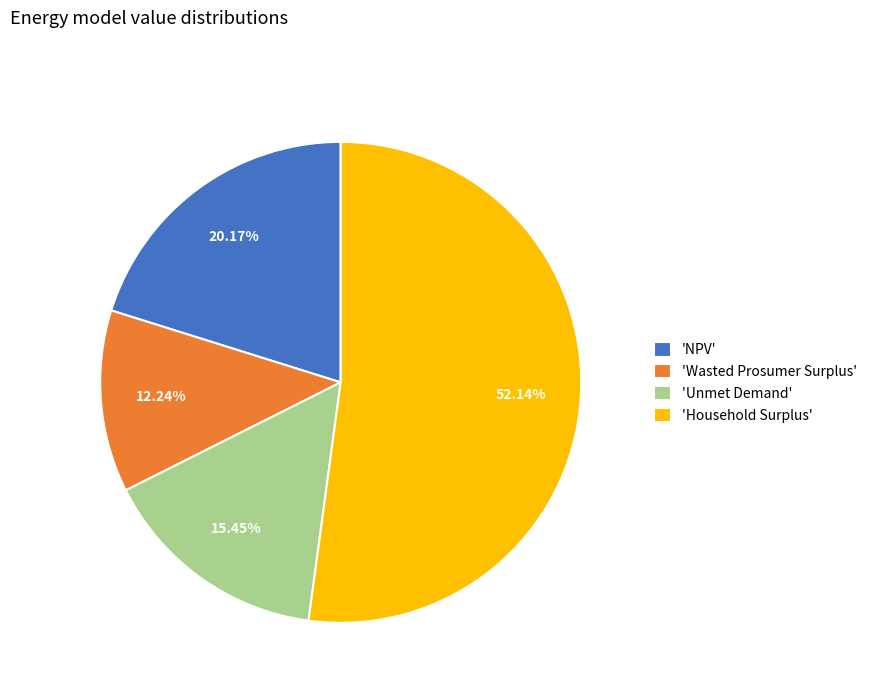

Is there a majority slice in this chart?

Yes